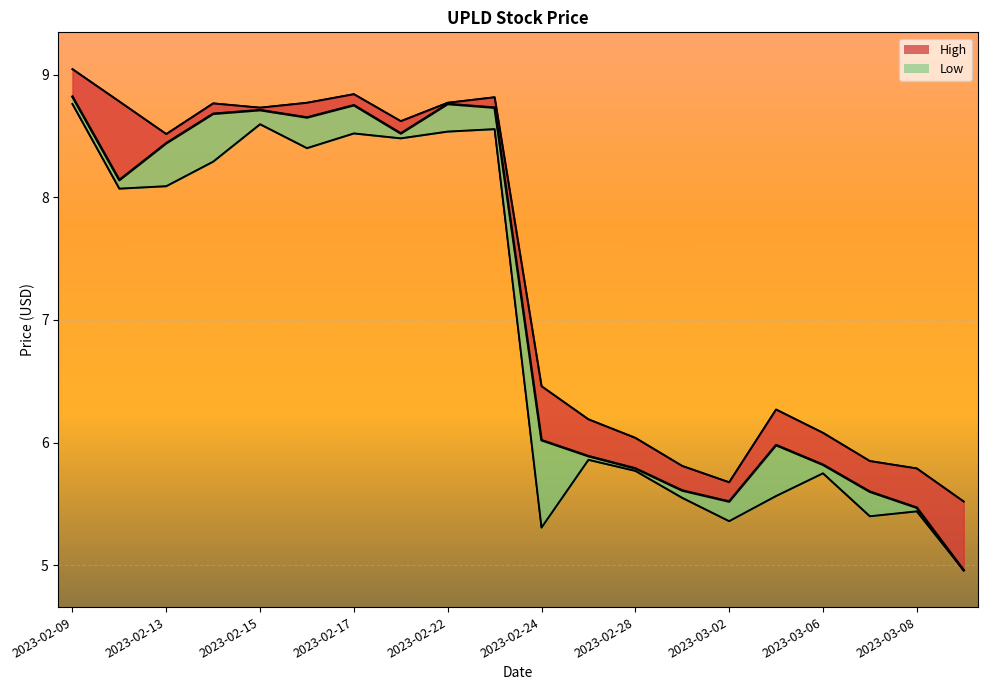

How many values in the Close series are below 8?

10